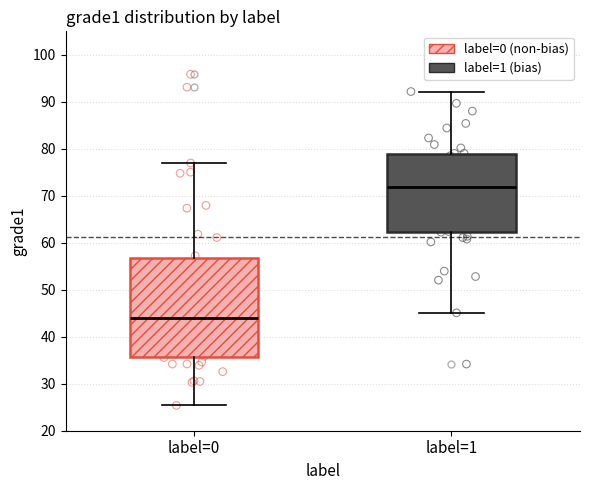

Which box is the tallest, from its lower edge to its upper edge?

label=0